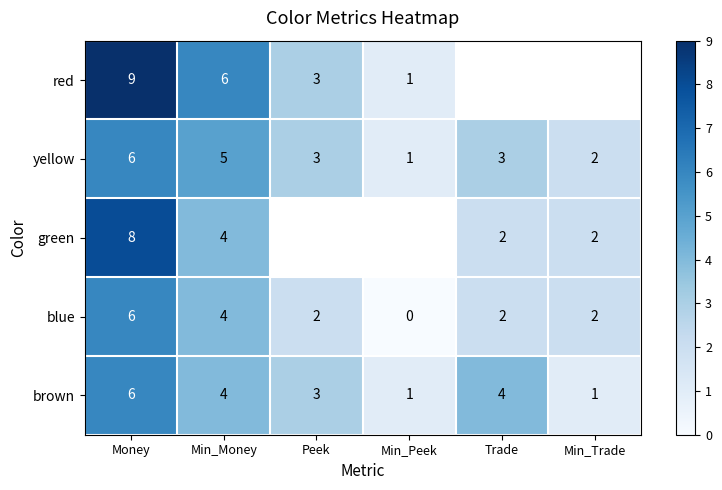

What is the difference between the blue values at Min_Peek and Min_Money?

4